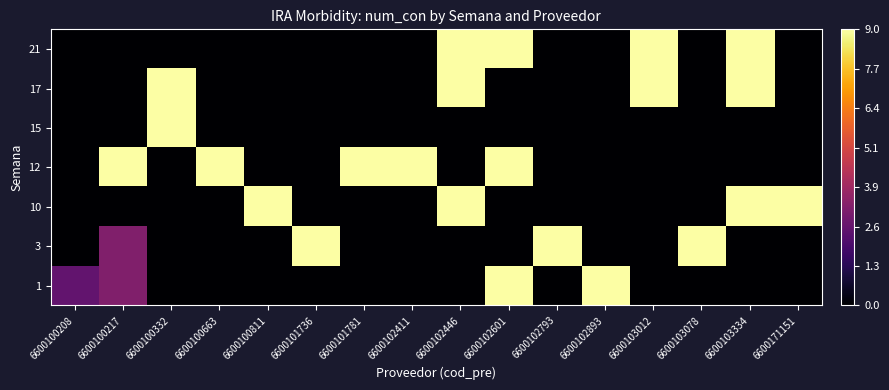

What is the maximum value shown in the chart?

9.0